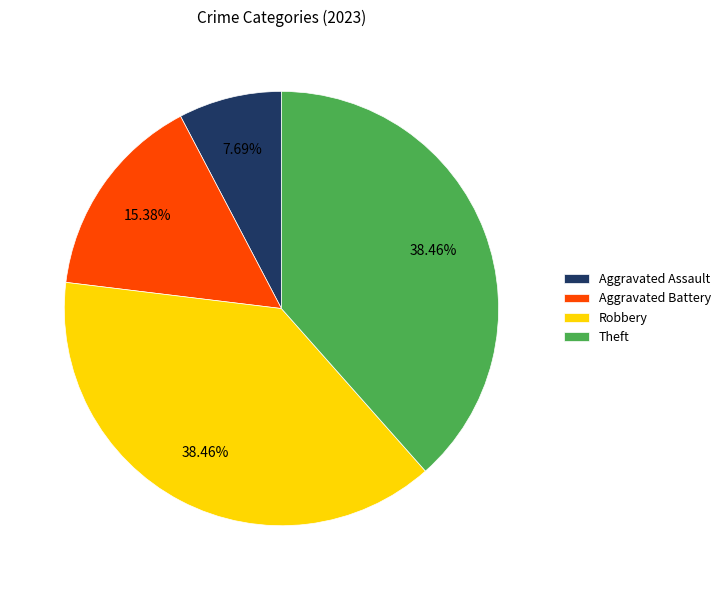

To the nearest percent, what portion does Theft represent?

38%